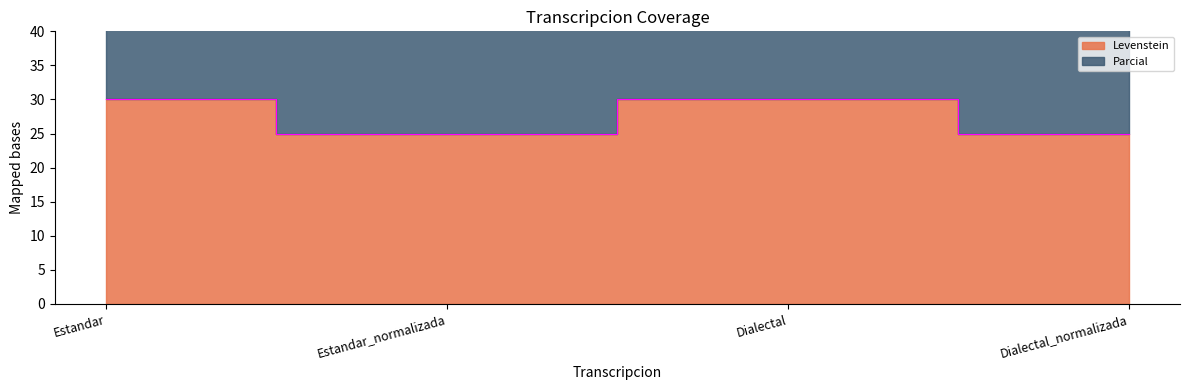

How many lines are shown in the chart?

1